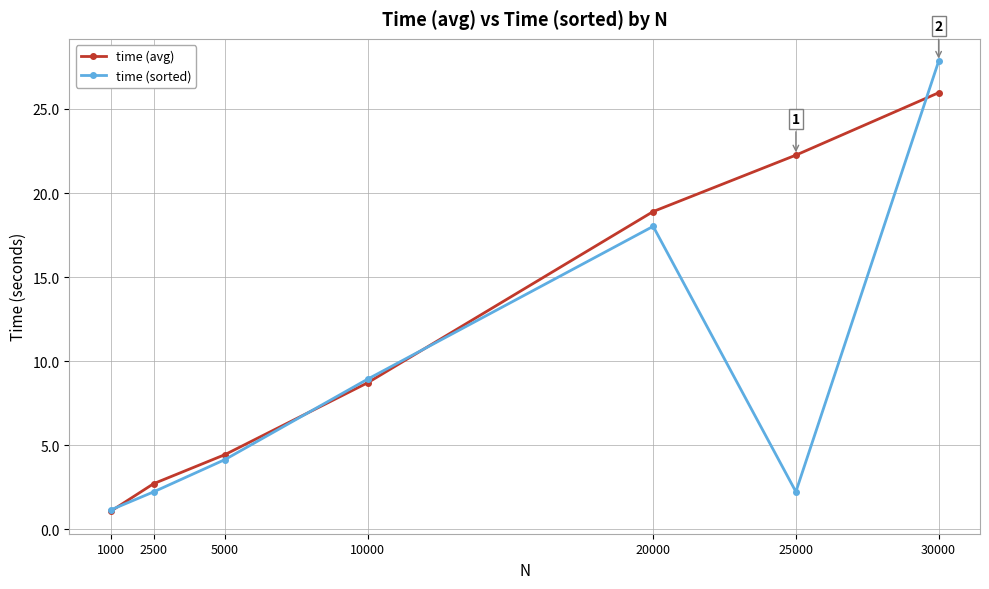

What is the difference between the highest and lowest values at 20000?

0.9